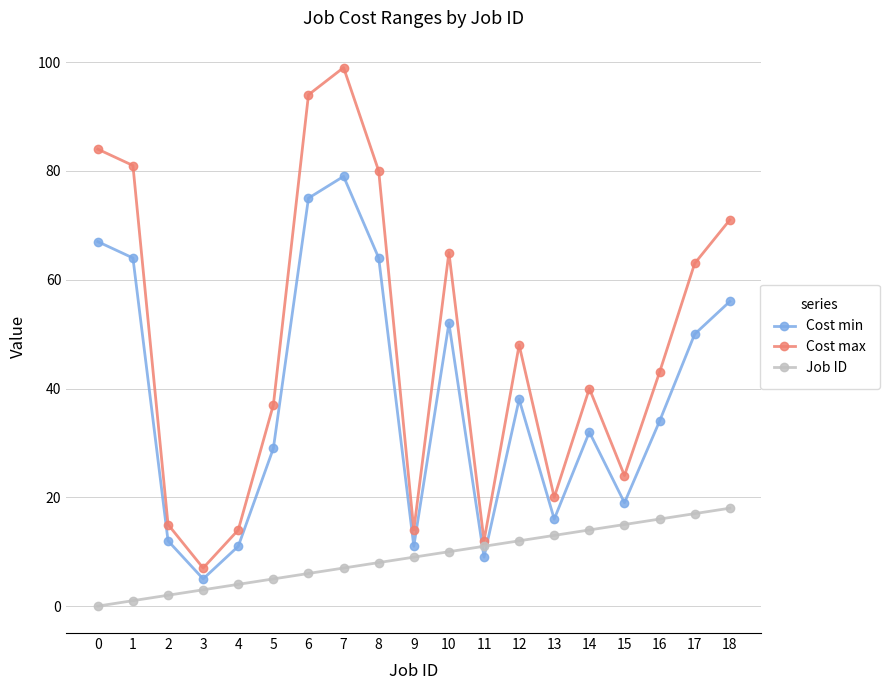

At which category is the sum across all series the highest?

7